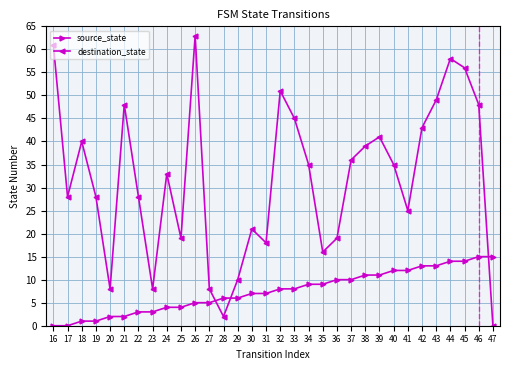

At which label does destination_state reach its peak?

26